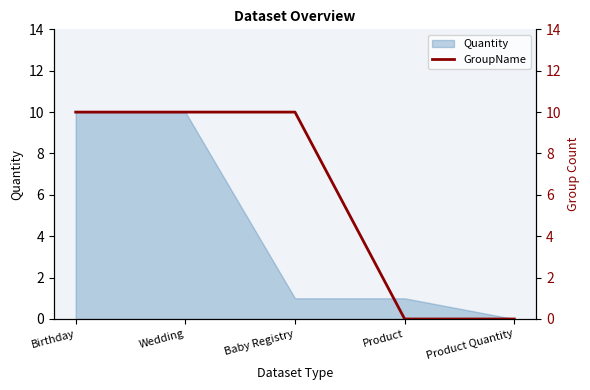

The Quantity series shows -6 at Product Quantity. True or false?

False